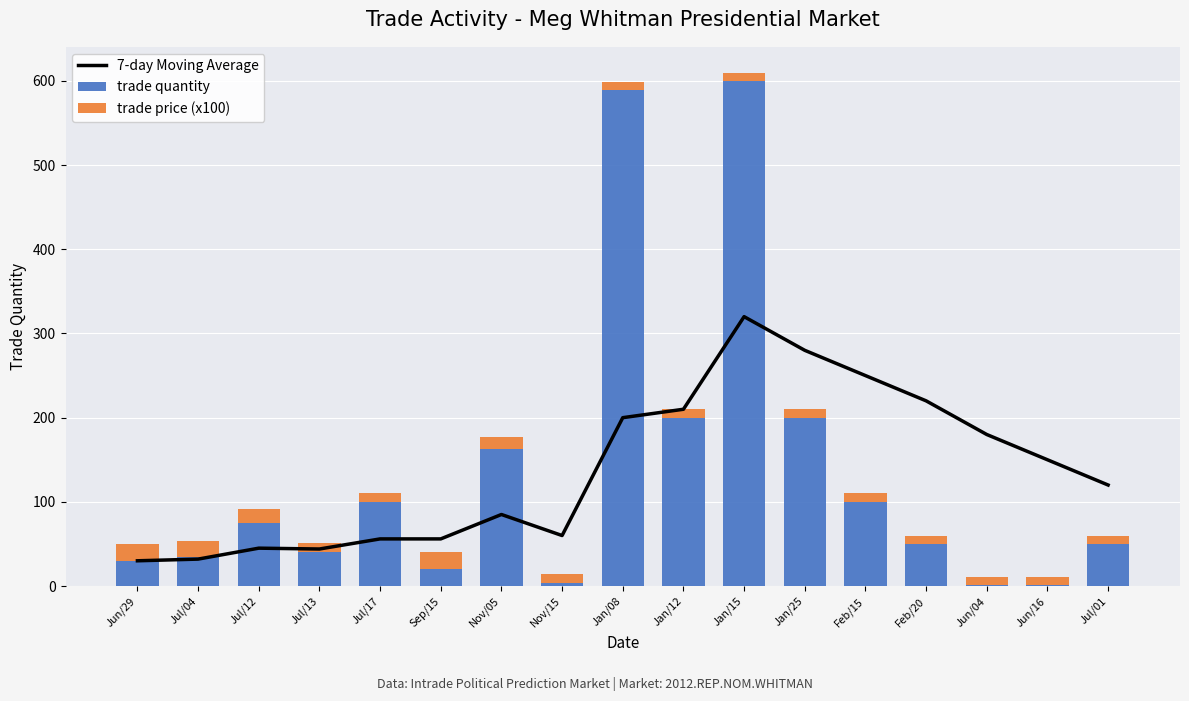

What is the value of the 7-day Moving Average bar at the 8th from the left?

60